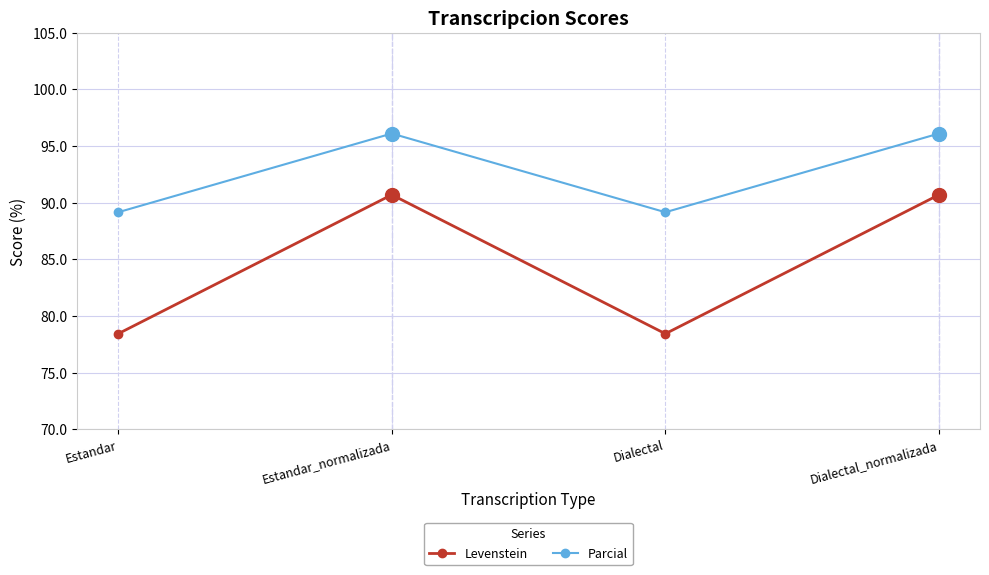

Rank the series at Dialectal from lowest to highest value.

Levenstein, Parcial